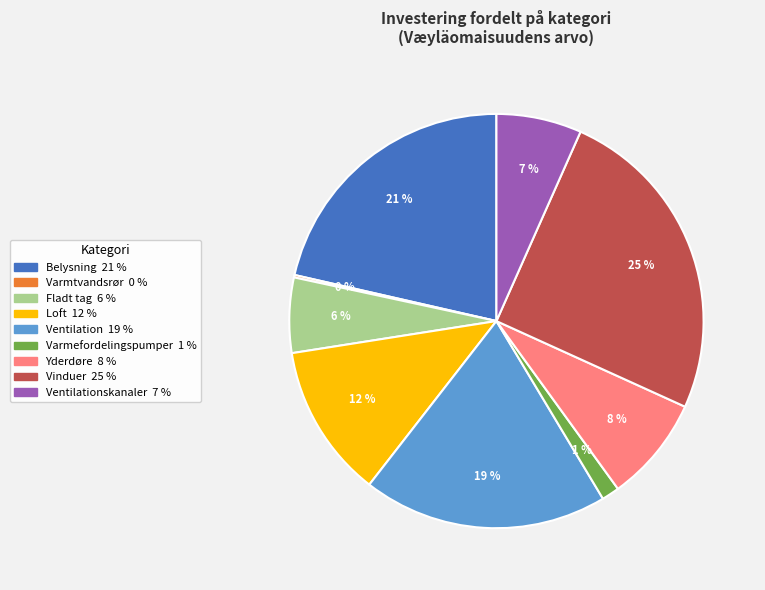

To the nearest percent, what is the difference between the largest and smallest slice percentages?

25%